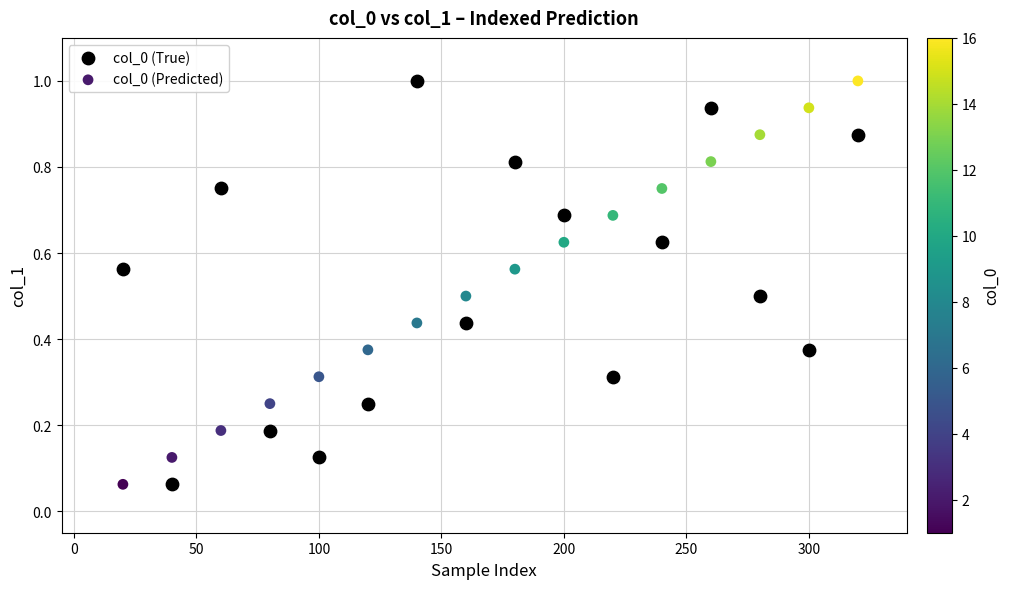

What is the X range (max minus min) for the scatter plot?

300.0